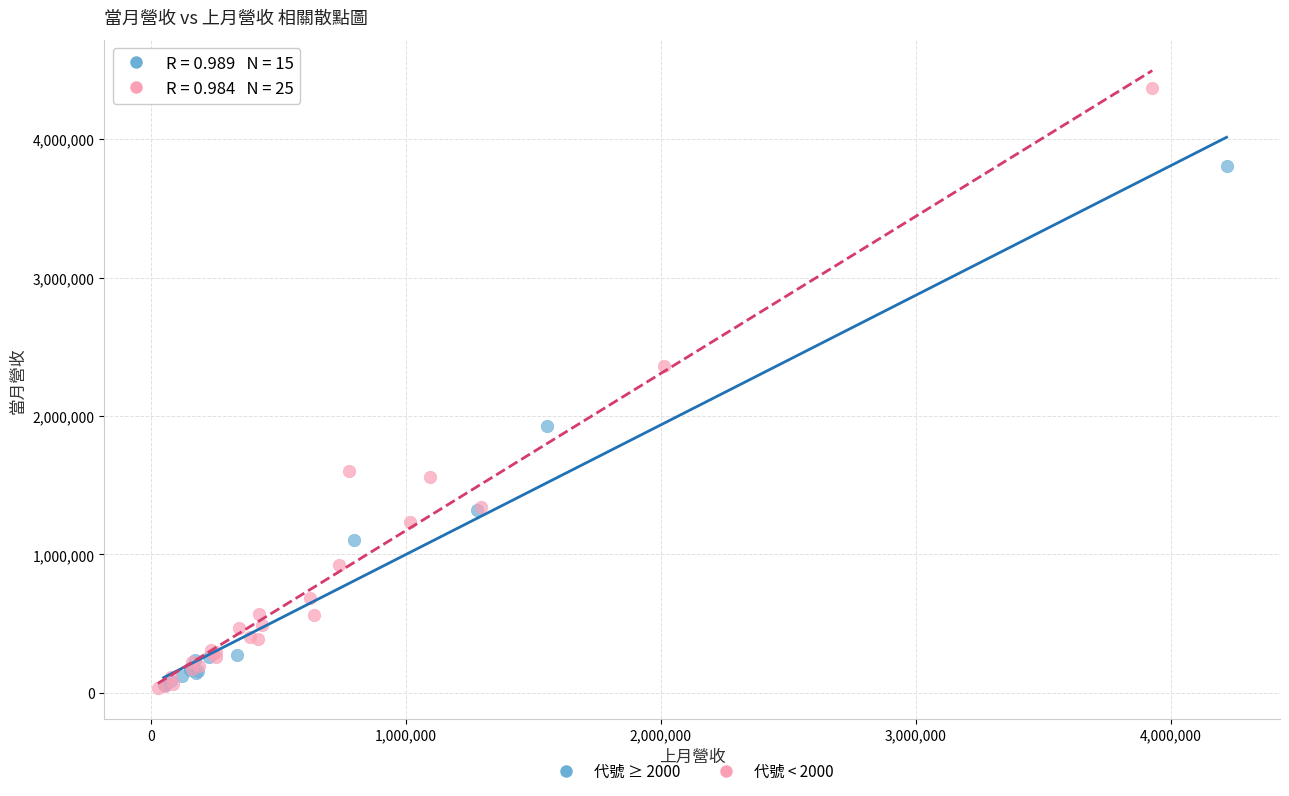

Which series has the widest spread of Y values?

代號 < 2000